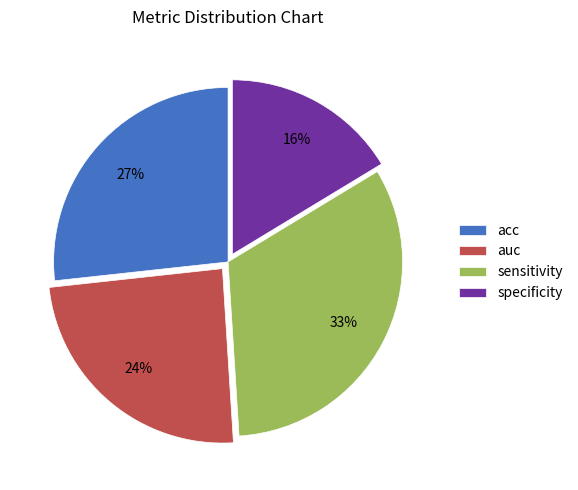

How many slices are in this pie chart?

4